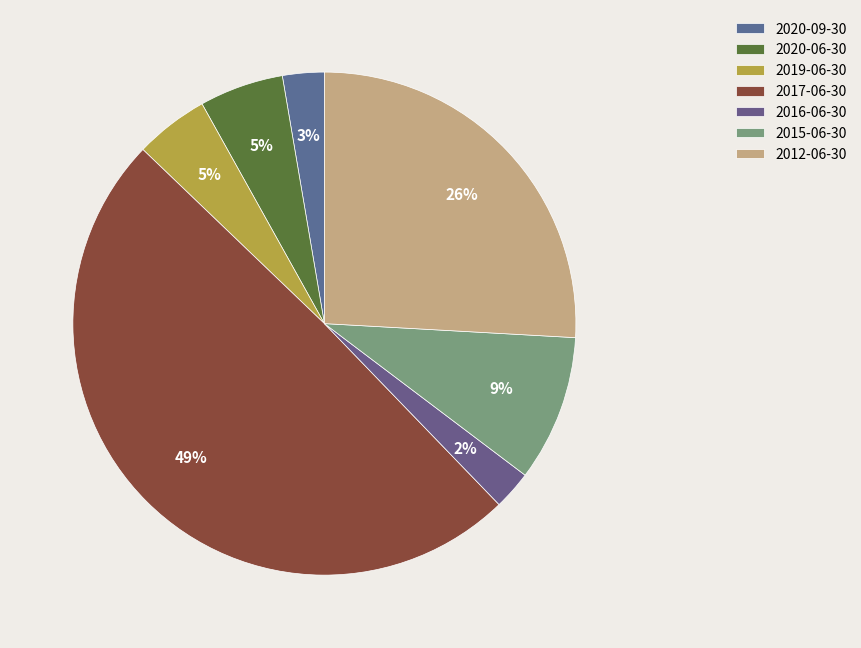

True or false: 2015-06-30 accounts for 1% of the total.

False